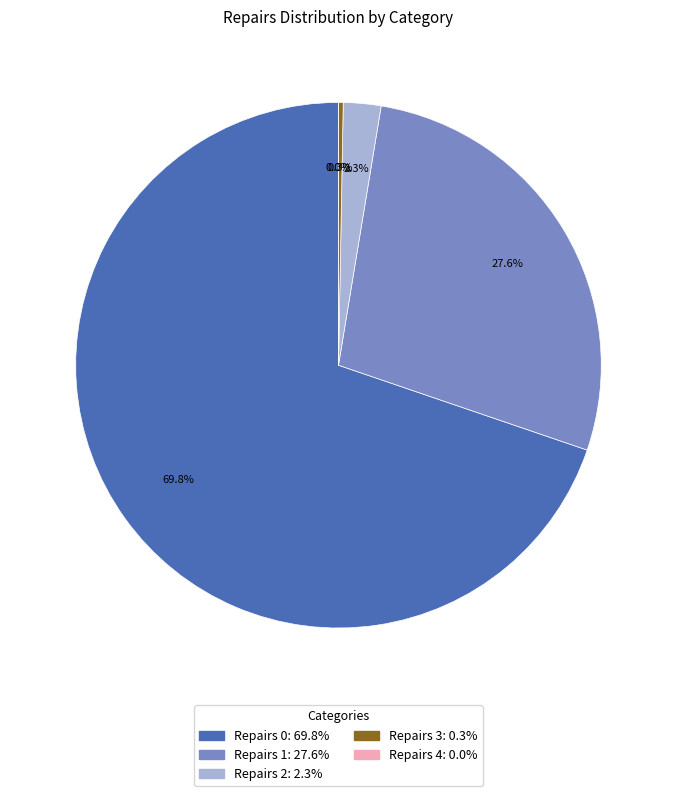

Rank the categories by value from lowest to highest.

Repairs 4, Repairs 3, Repairs 2, Repairs 1, Repairs 0